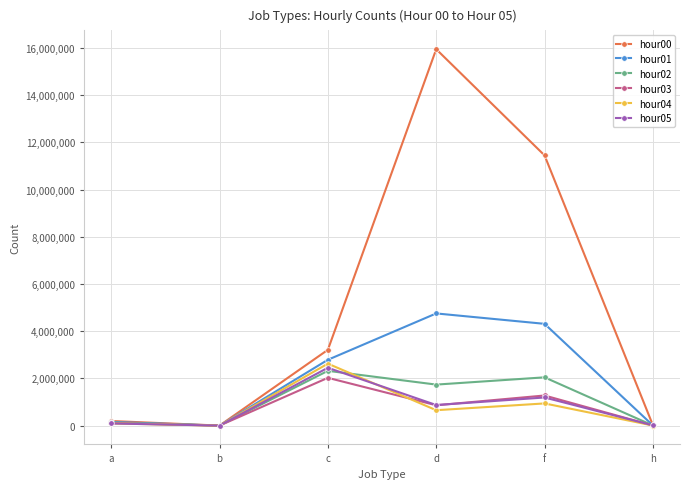

The value of hour04 at h is 3355. True or false?

True